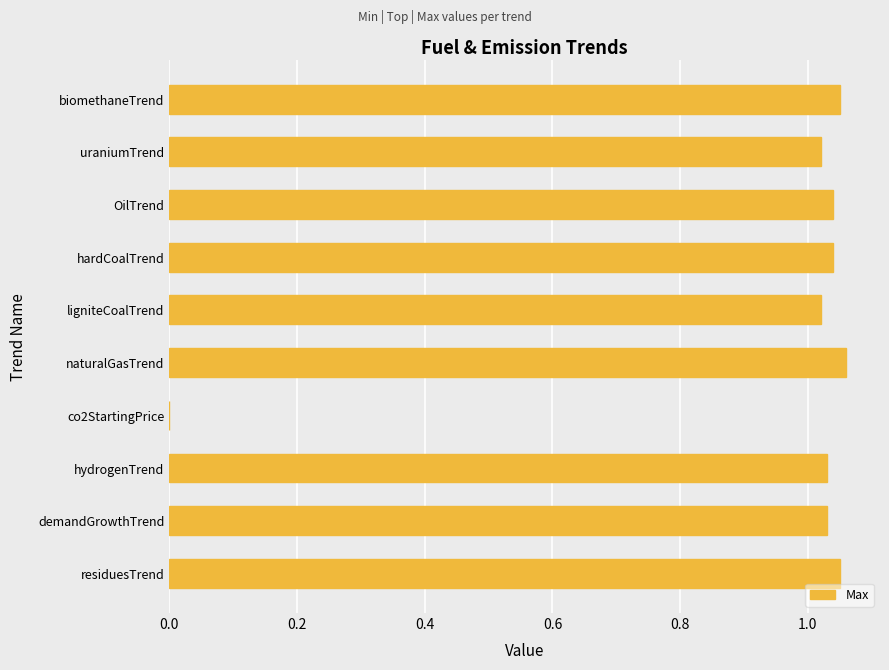

The value at uraniumTrend is 1.8. True or false?

False